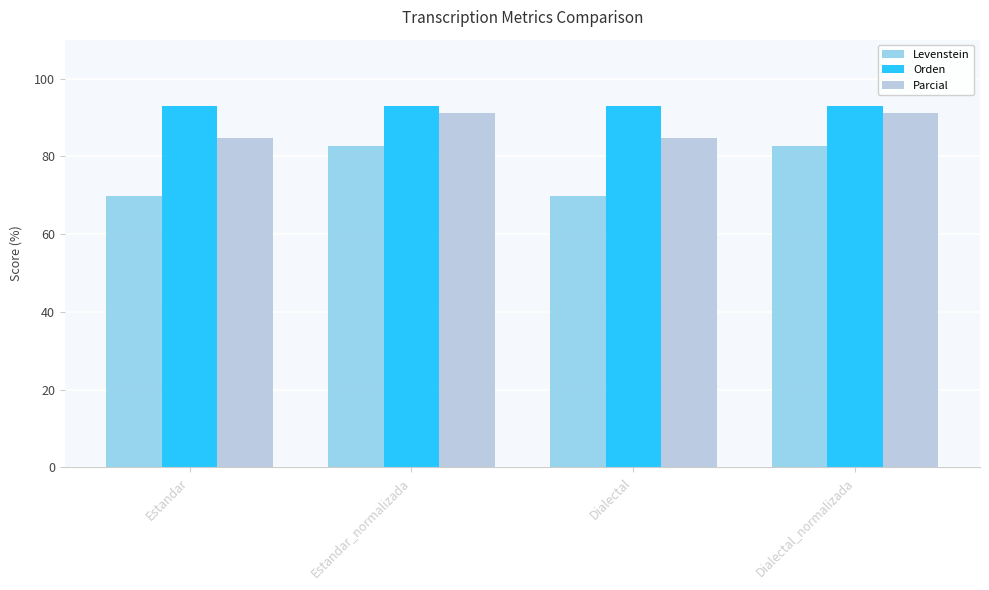

What is the minimum value for Orden?

92.9